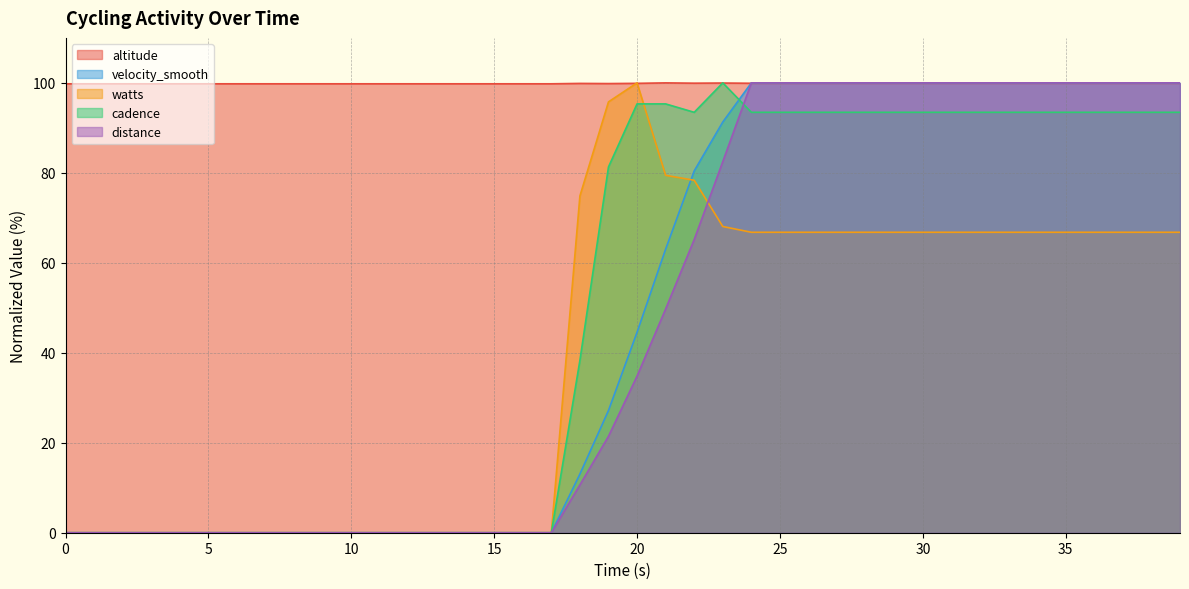

True or false: watts and velocity_smooth intersect in this chart.

True